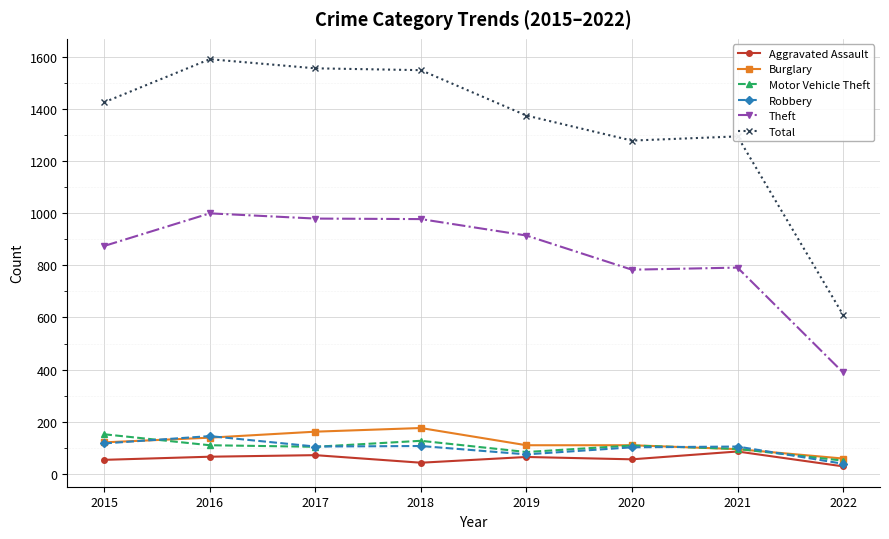

At how many categories does at least one series exceed 379?

8